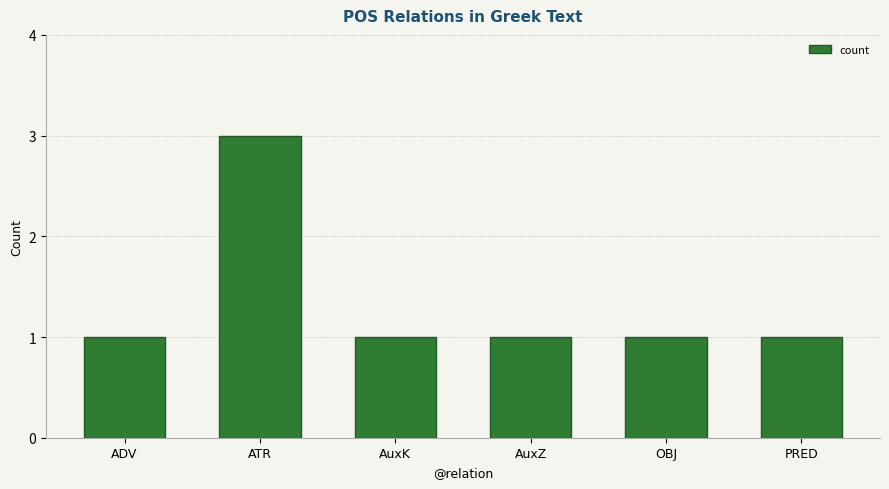

What is the greatest value displayed?

3